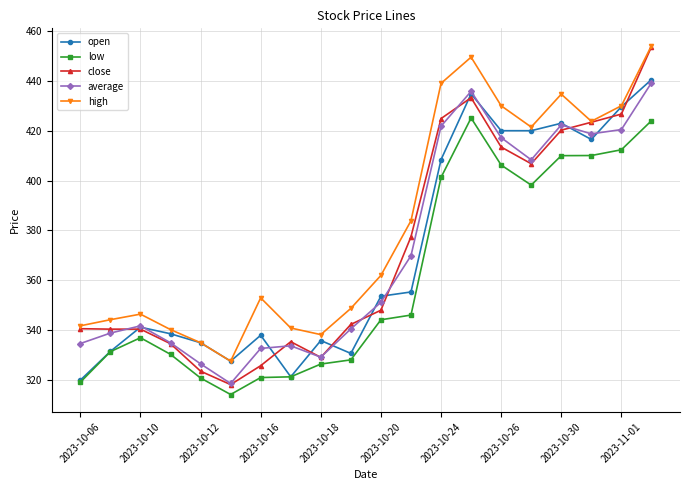

True or false: low and average cross at least once.

False